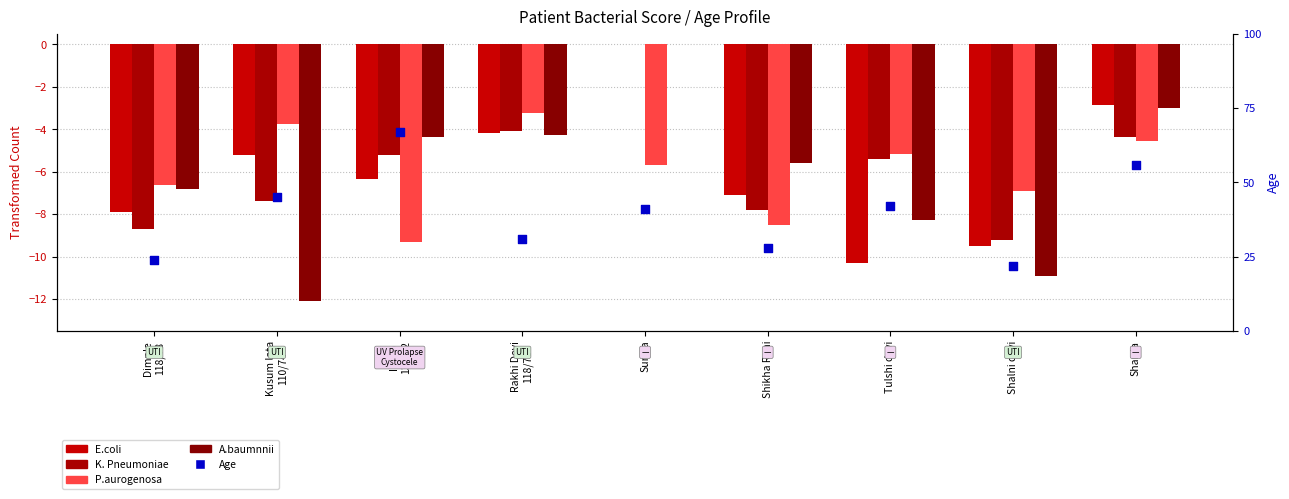

Which series has the widest spread of Y values?

Age (percentile proxy)